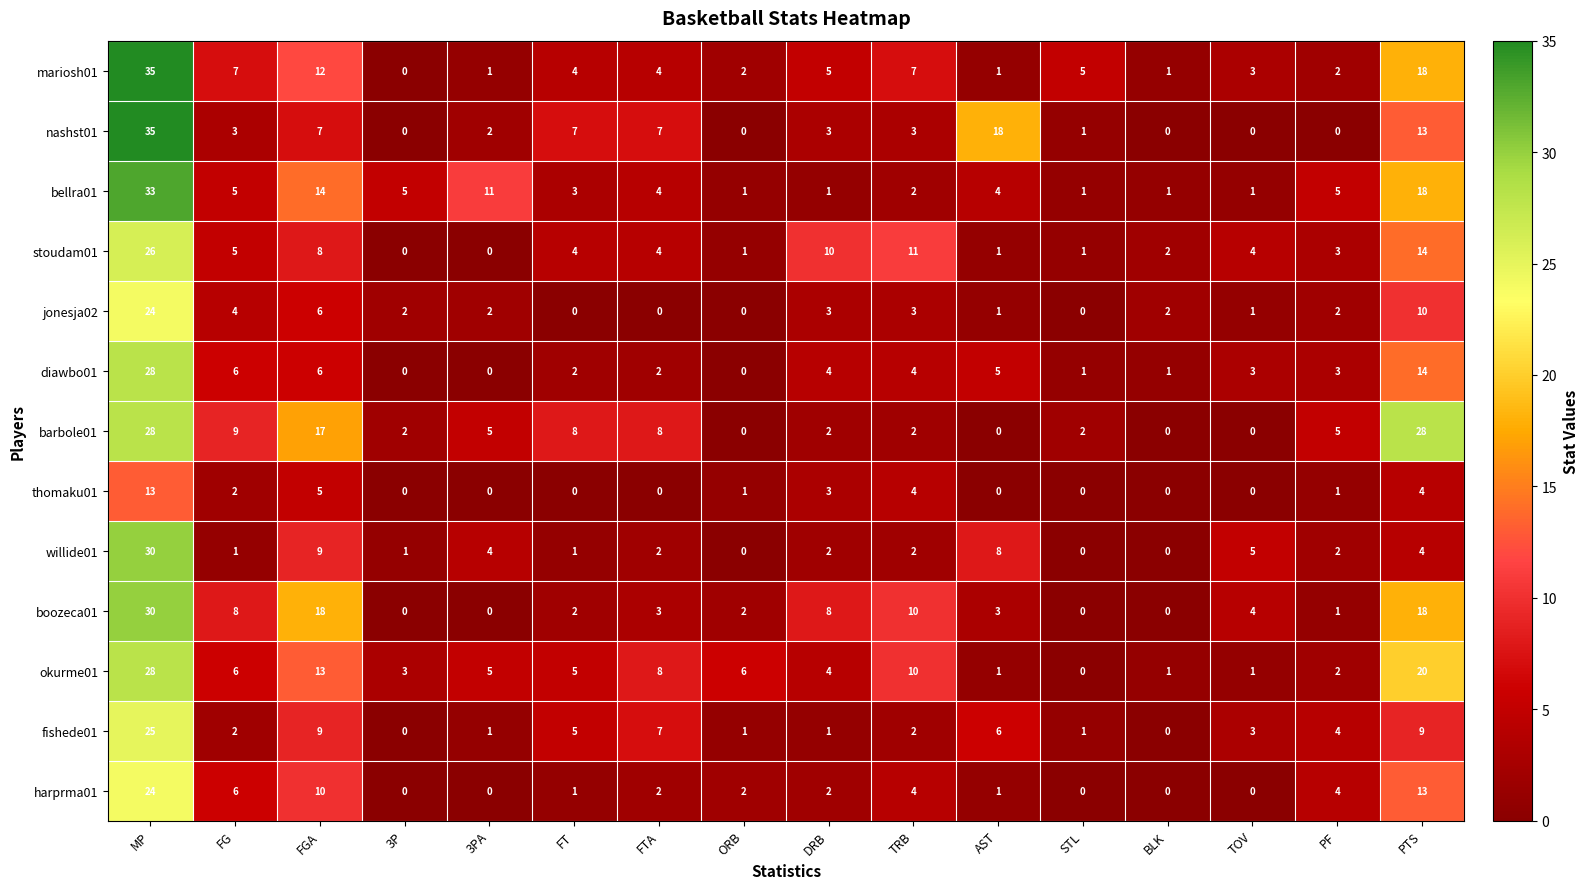

At which category is the sum across all series the highest?

MP